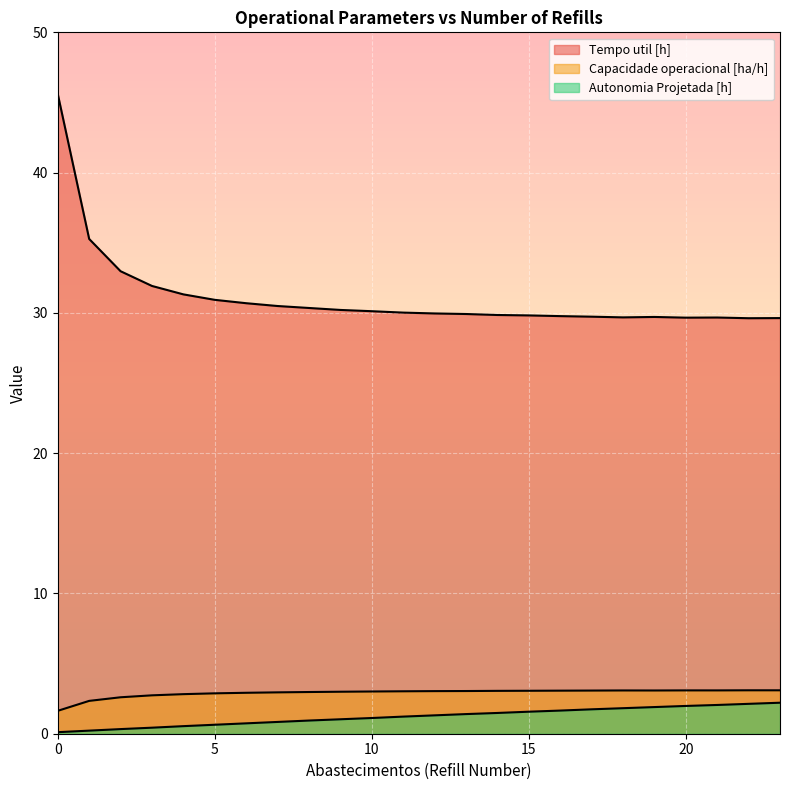

What is the value of the Capacidade operacional [ha/h] point at the 21st from the left?

3.1